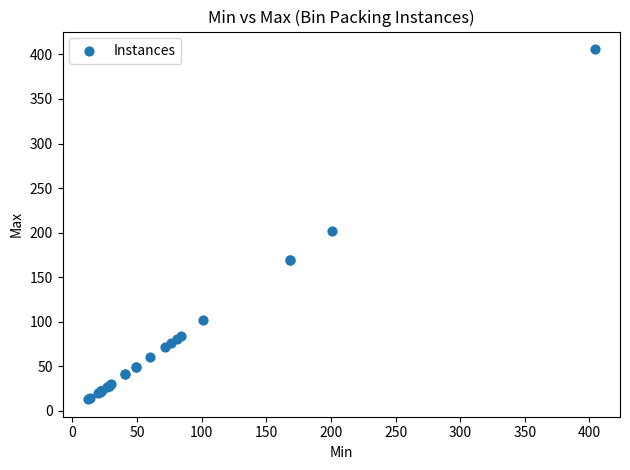

What Y value in the scatter plot is closest to 209?

202